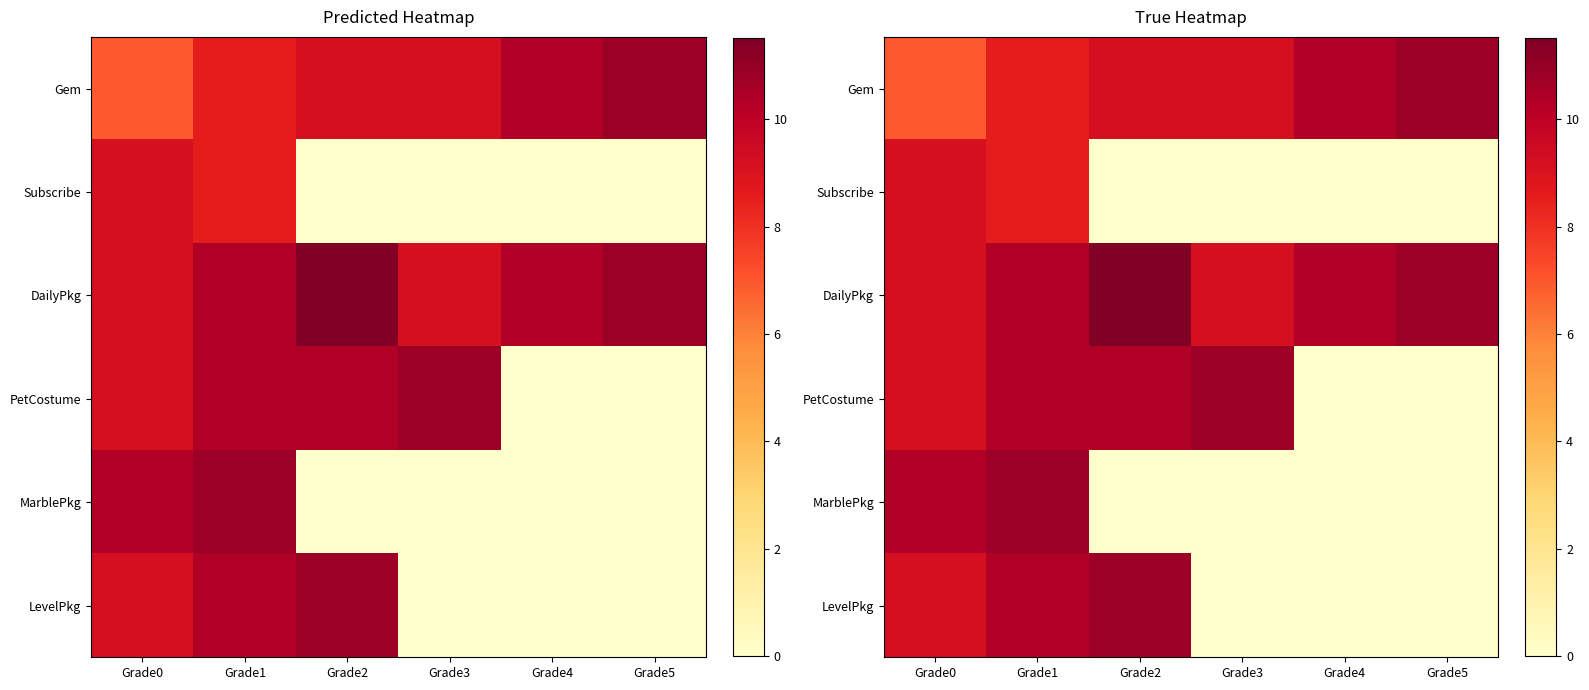

What is the sum of all Gem values?

55.0